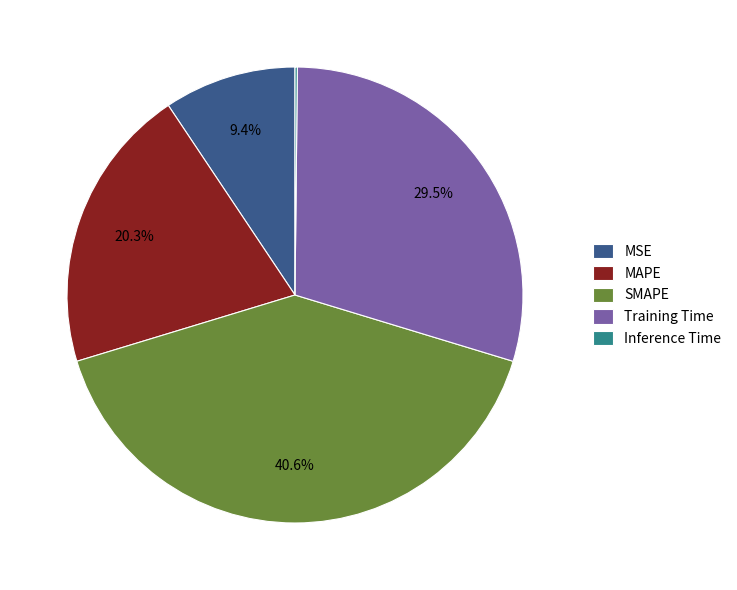

Is there any slice that represents more than half of the pie?

No